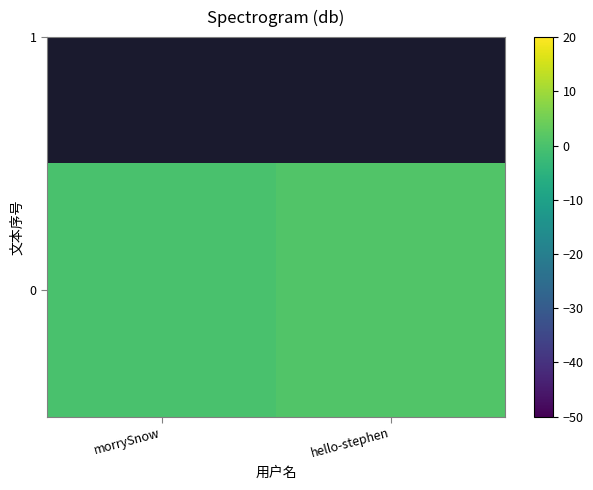

List the labels in order of value, largest first.

hello-stephen, morrySnow